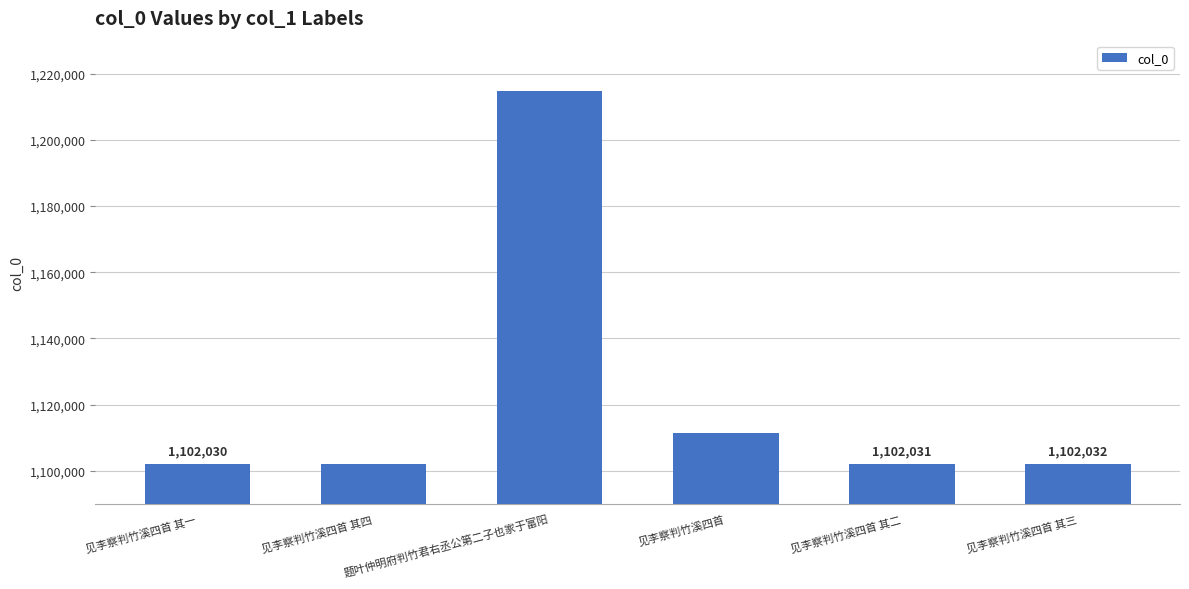

What is the sum of all values?

6734369